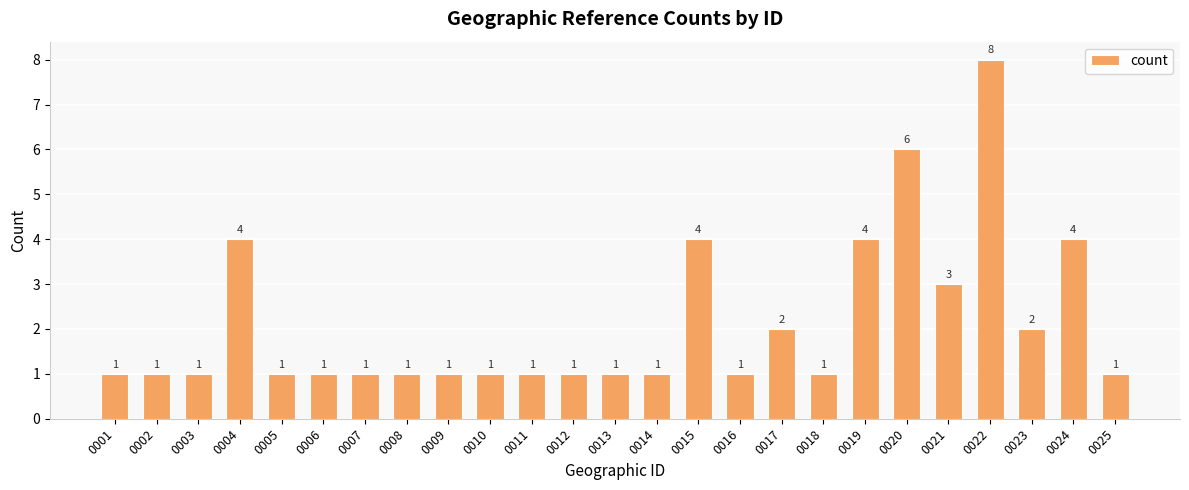

What is the maximum value shown in the chart?

8